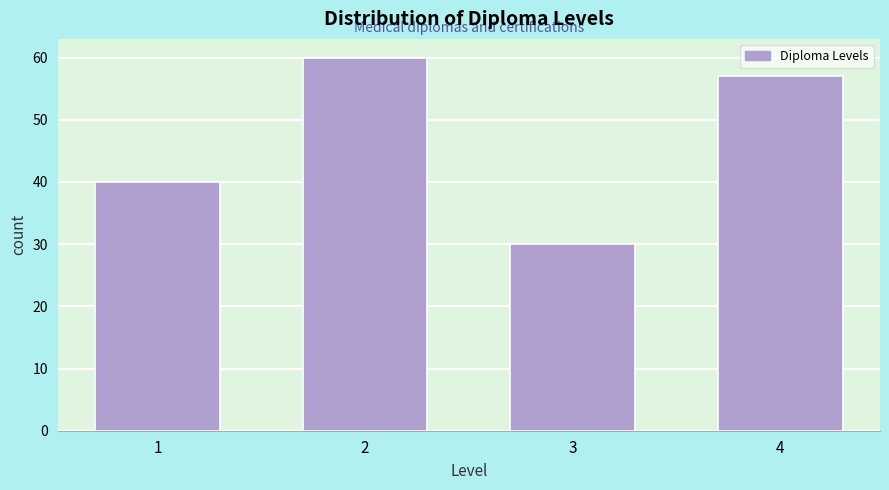

Reading right to left, list all the values displayed in this chart.

57	30	60	40